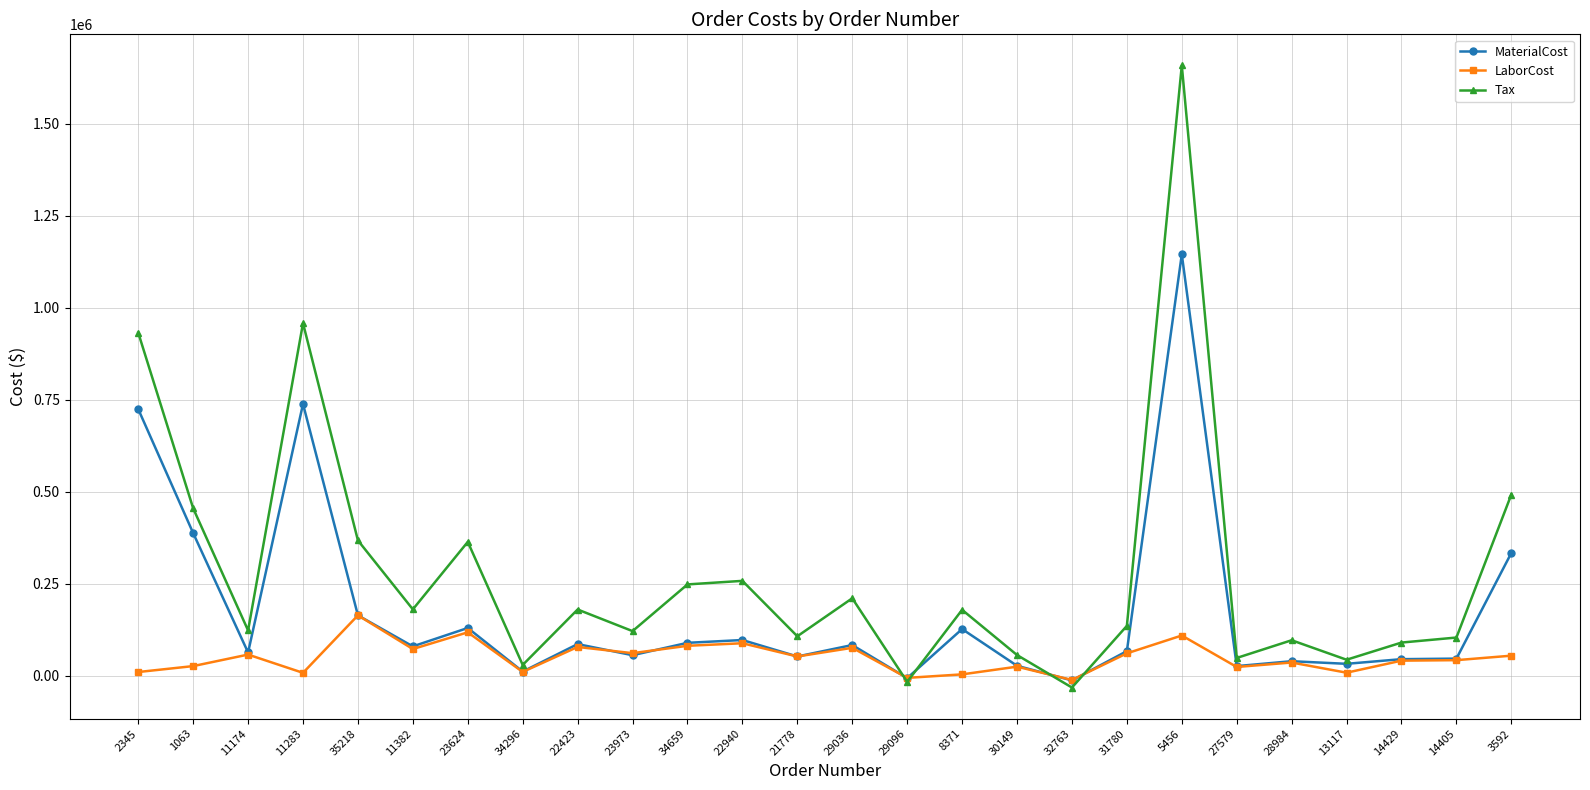

What is the minimum value shown in the chart?

-32585.0